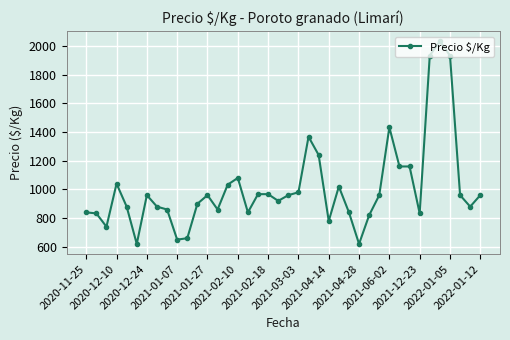

What is the difference between the second highest and second lowest values?

1313